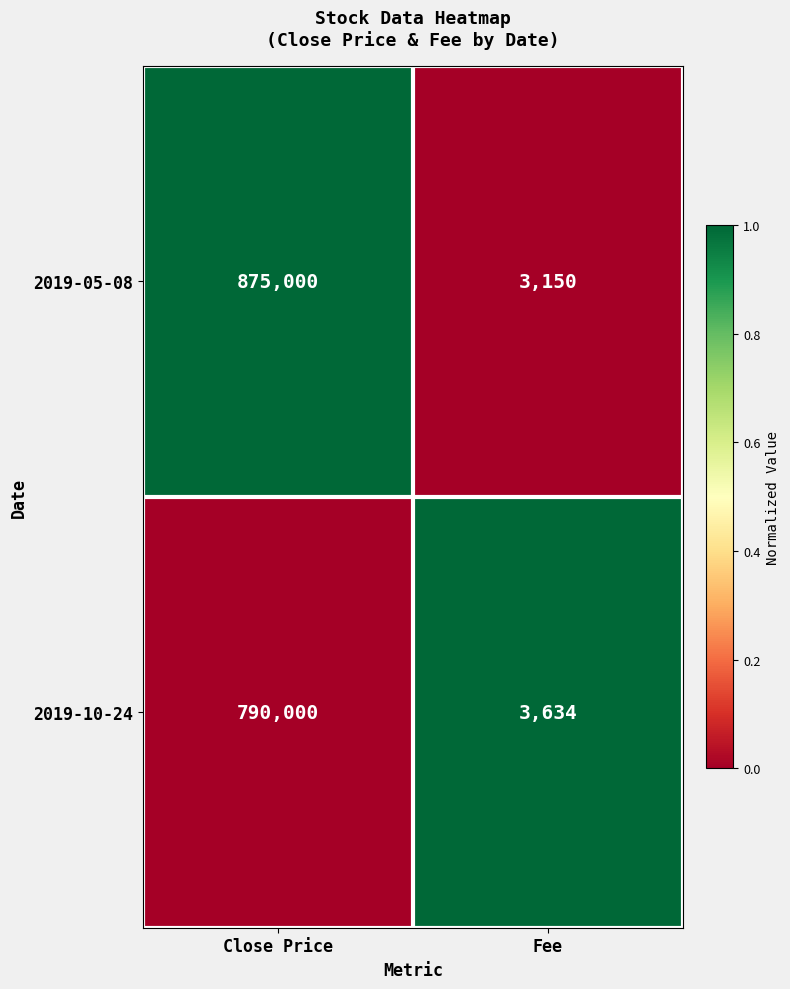

At which label does 2019-10-24 reach its peak?

Close Price